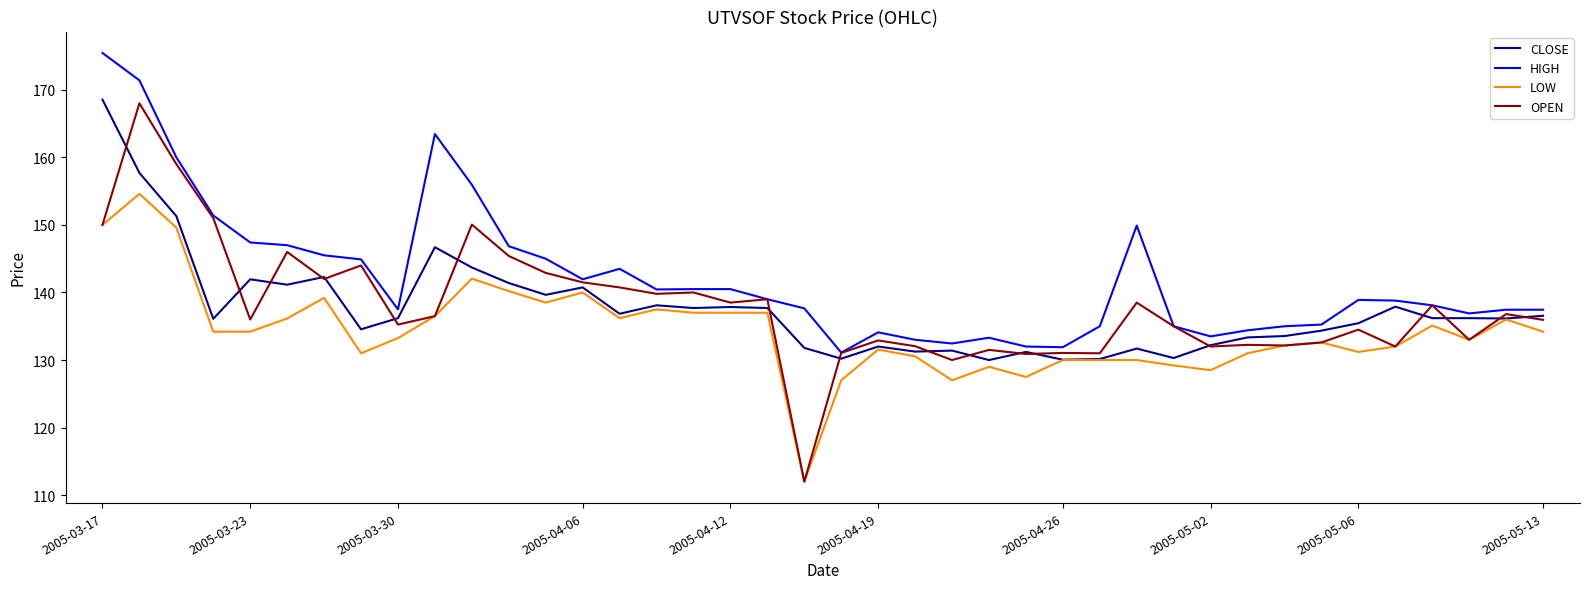

True or false: OPEN has more than 1 points higher than both neighbors.

True